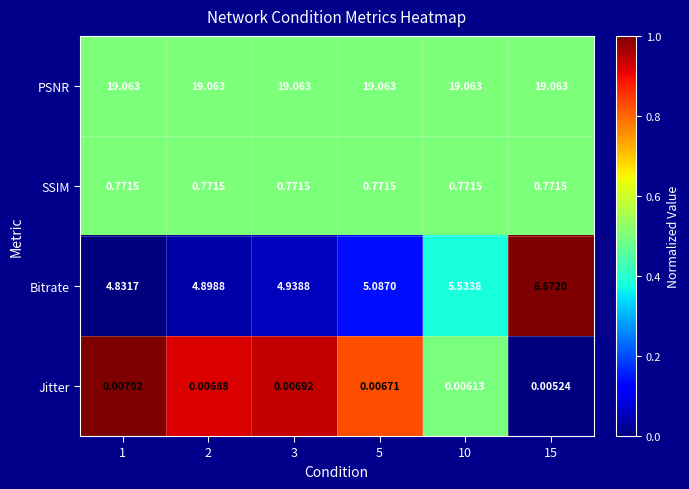

How many series are shown in this chart?

4